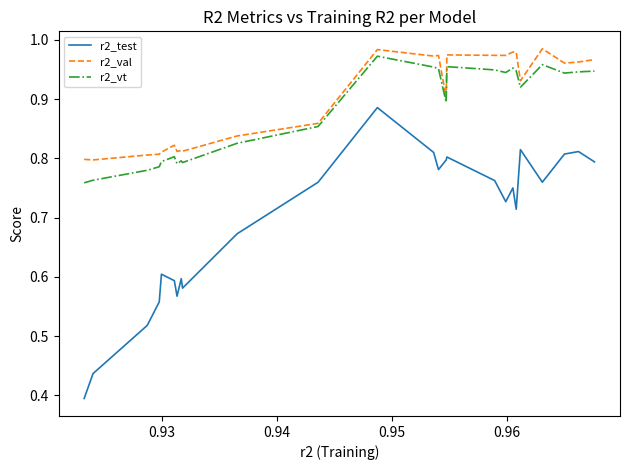

True or false: r2_test and r2_val intersect in this chart.

False